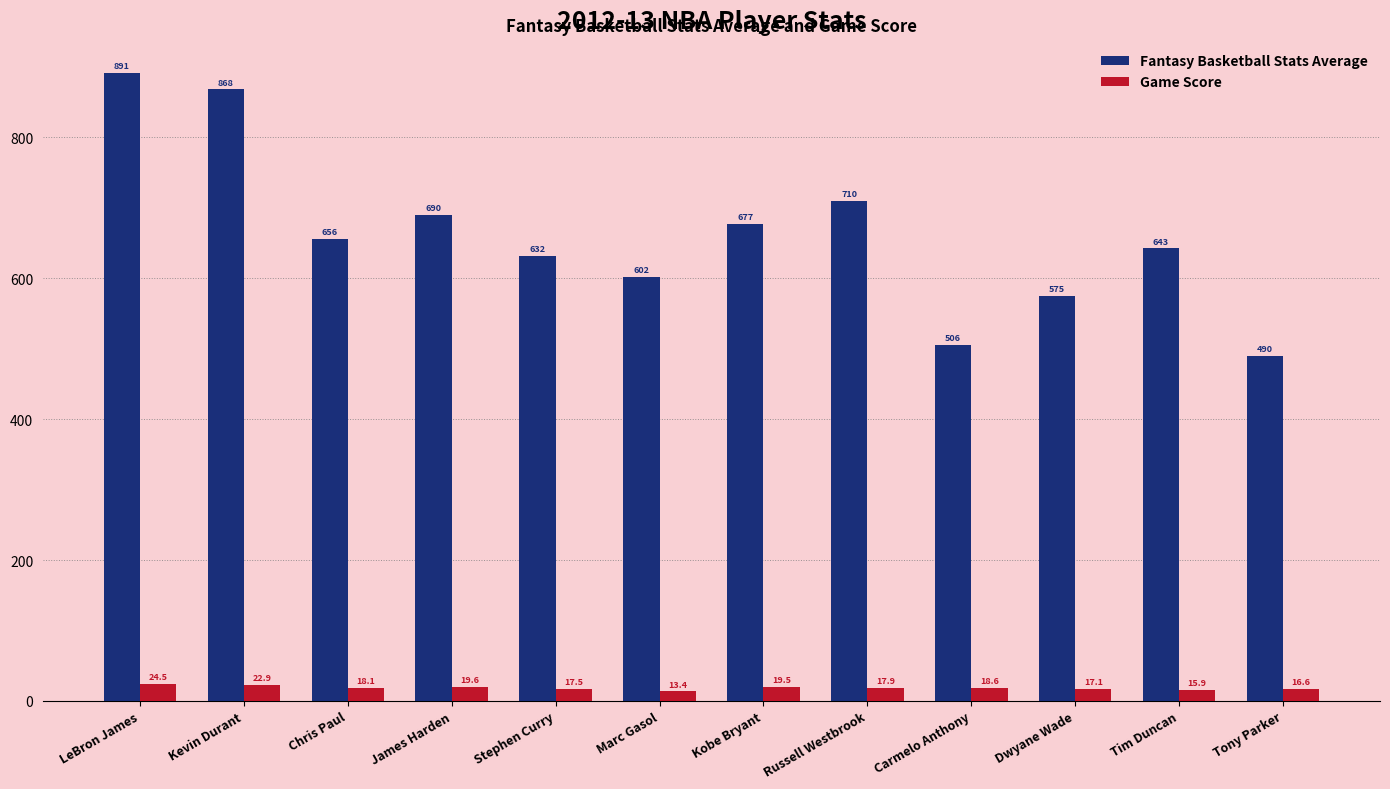

What are all the series names shown in the legend?

Fantasy Basketball Stats Average, Game Score